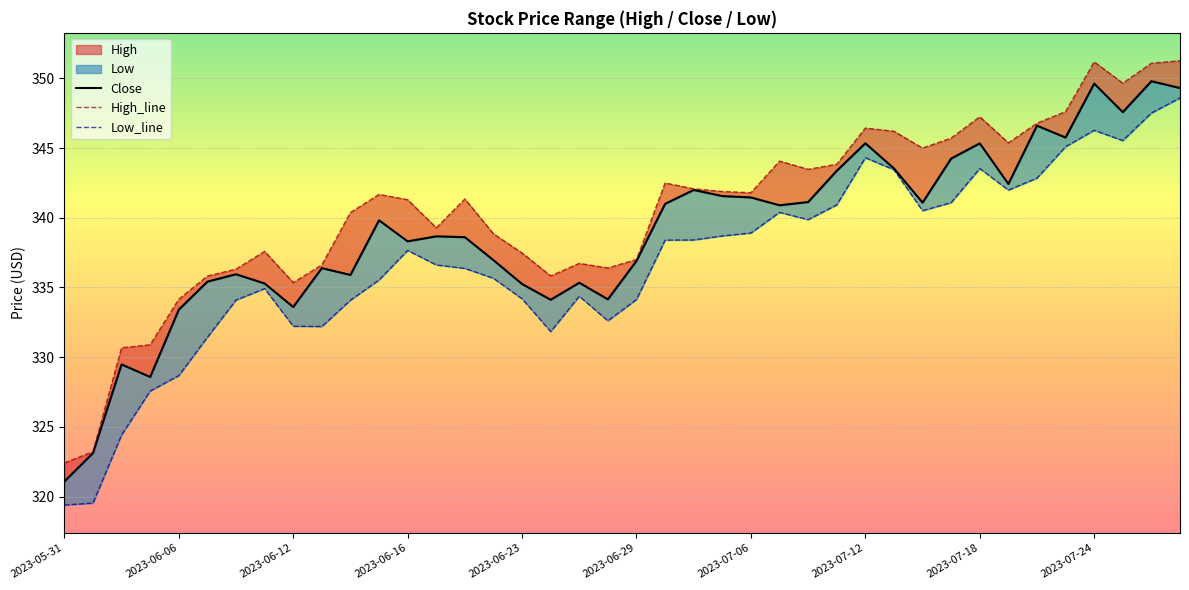

How many lines are shown in the chart?

3